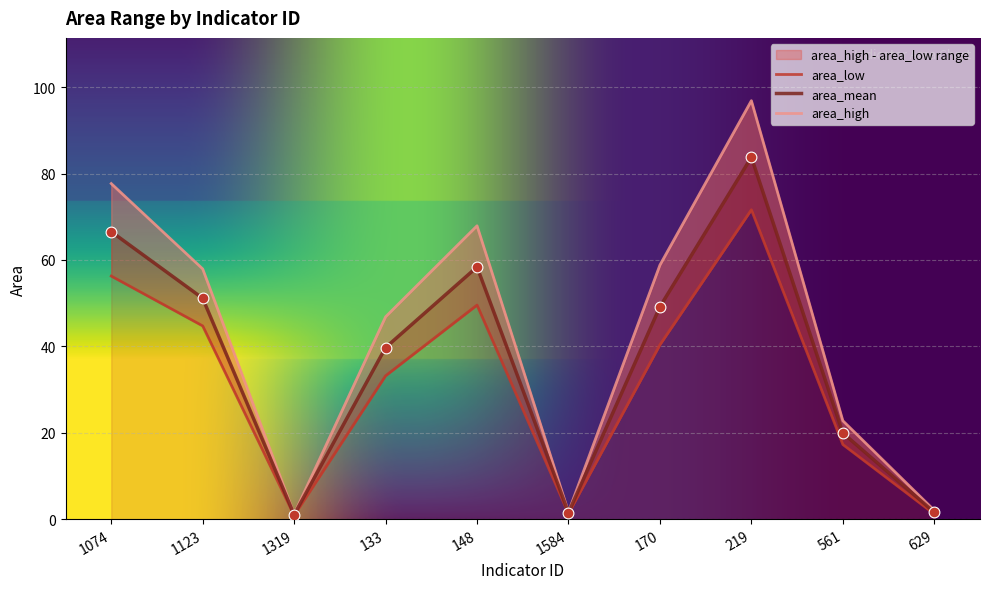

Is the value of area_low at 1074 greater than the value of area_mean at 1584?

Yes